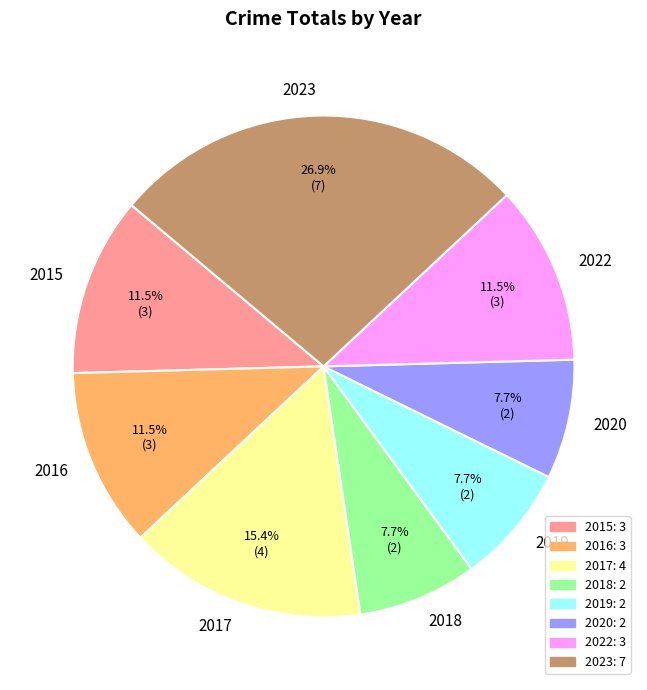

What is the ratio of the value at 2017 to the value at 2015?

1.3